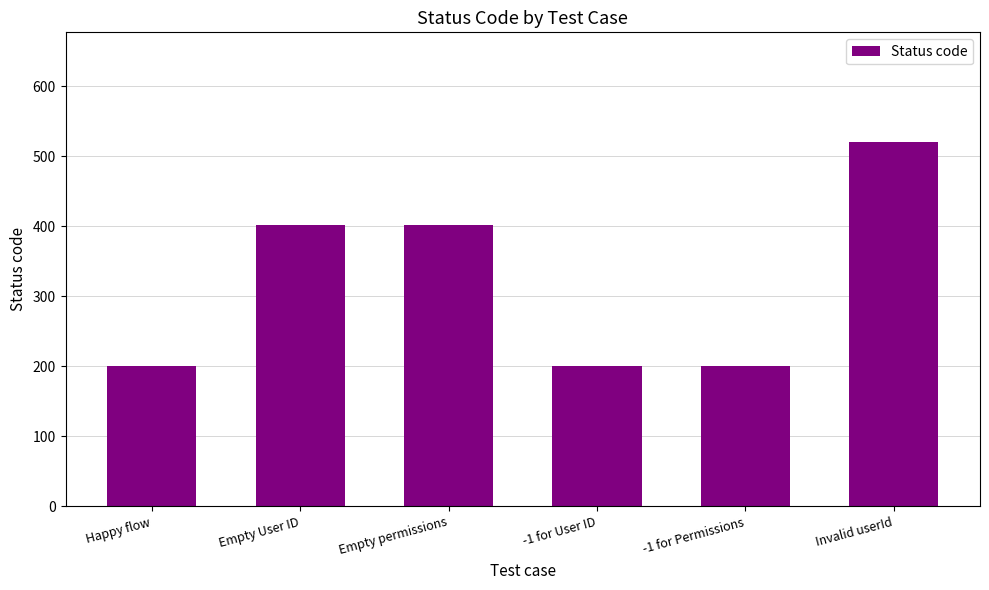

Reading left to right, list all the values displayed in this chart.

Happy flow=200	Empty User ID=402	Empty permissions=402	-1 for User ID=200	-1 for Permissions=200	Invalid userId=521